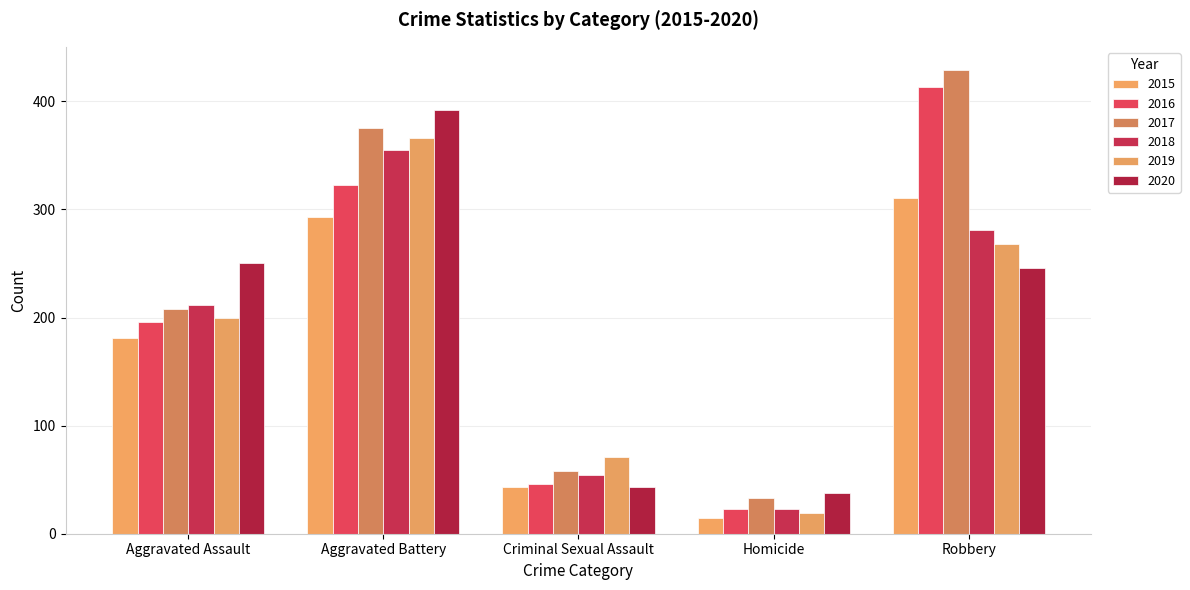

What is the spread (max minus min) of values at Aggravated Battery?

99